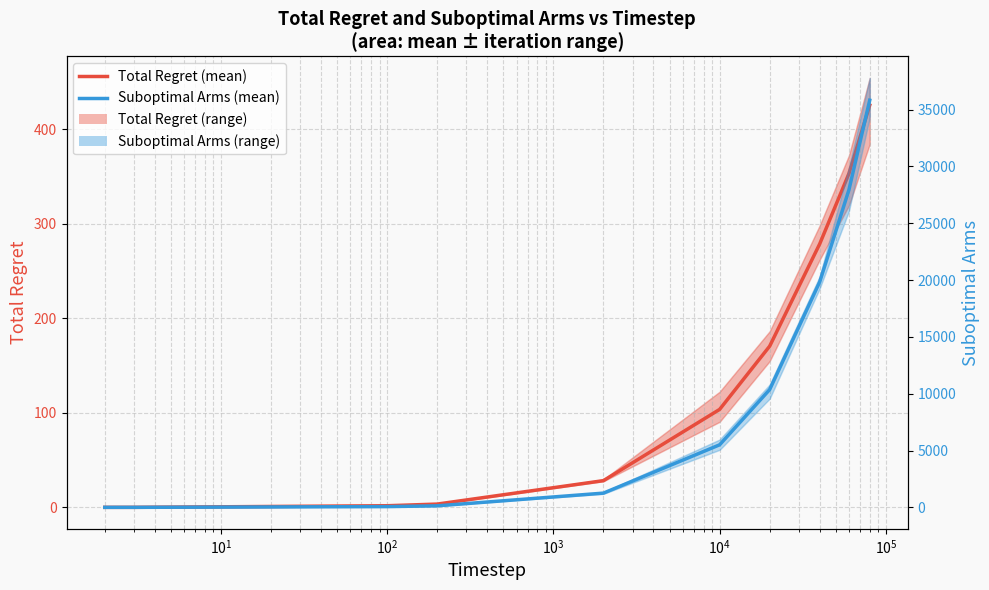

At how many categories does at least one series exceed 6872?

4